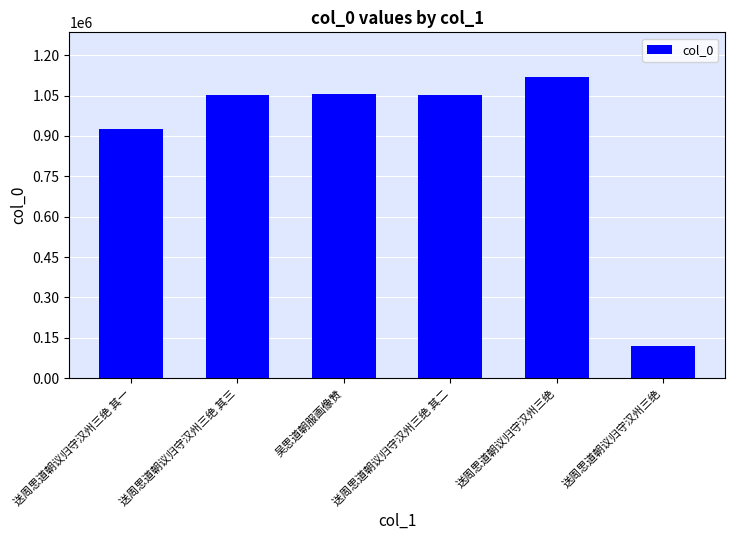

Reading left to right, extract all data points from this chart.

送周思道朝议归守汉州三绝 其一=924890	送周思道朝议归守汉州三绝 其三=1051577	吴思道朝服画像赞=1055828	送周思道朝议归守汉州三绝 其二=1051576	送周思道朝议归守汉州三绝=1117167	送周思道朝议归守汉州三绝=117944